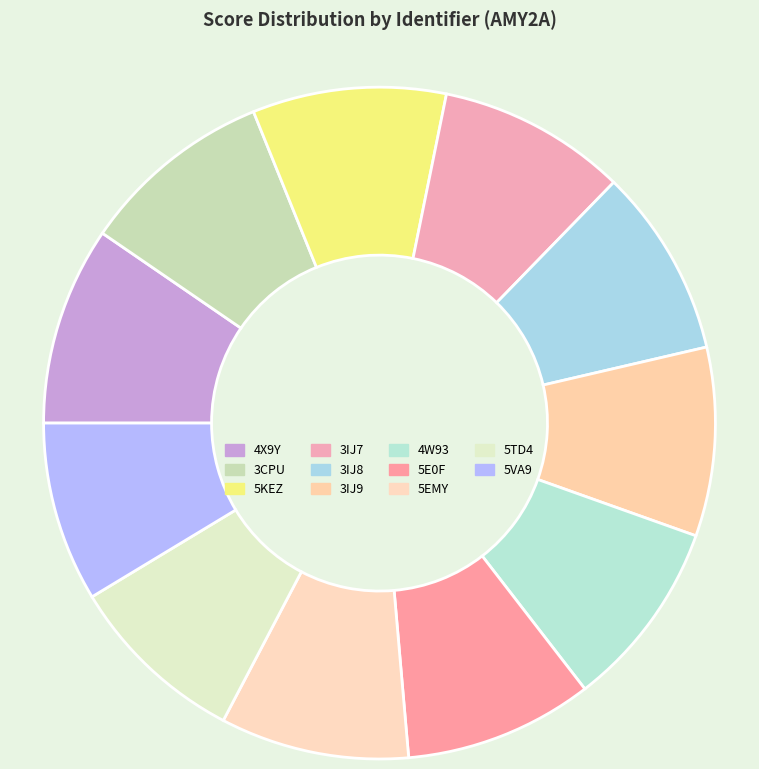

How many segments does this pie chart have?

11